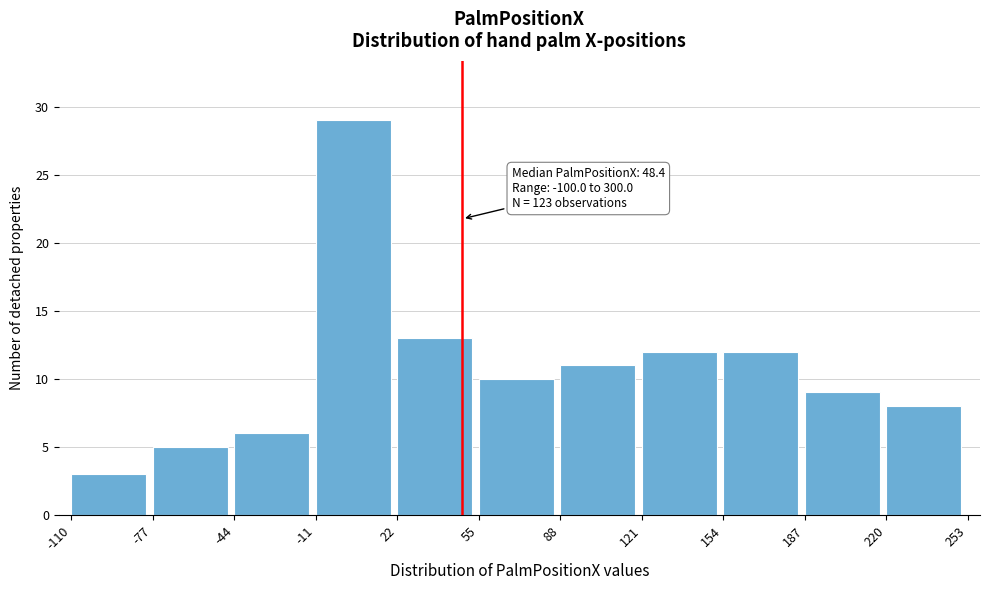

Over which range of the x-axis is the bar tallest?

-11 to 22